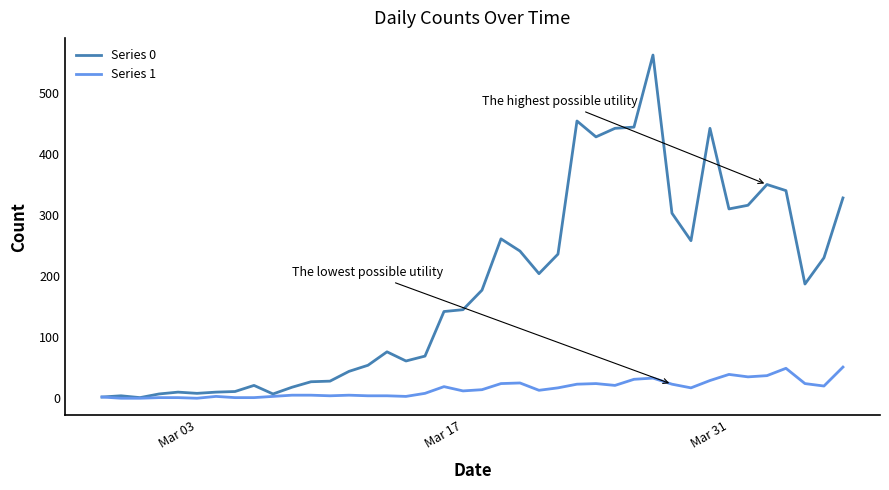

What is the greatest value displayed?

562